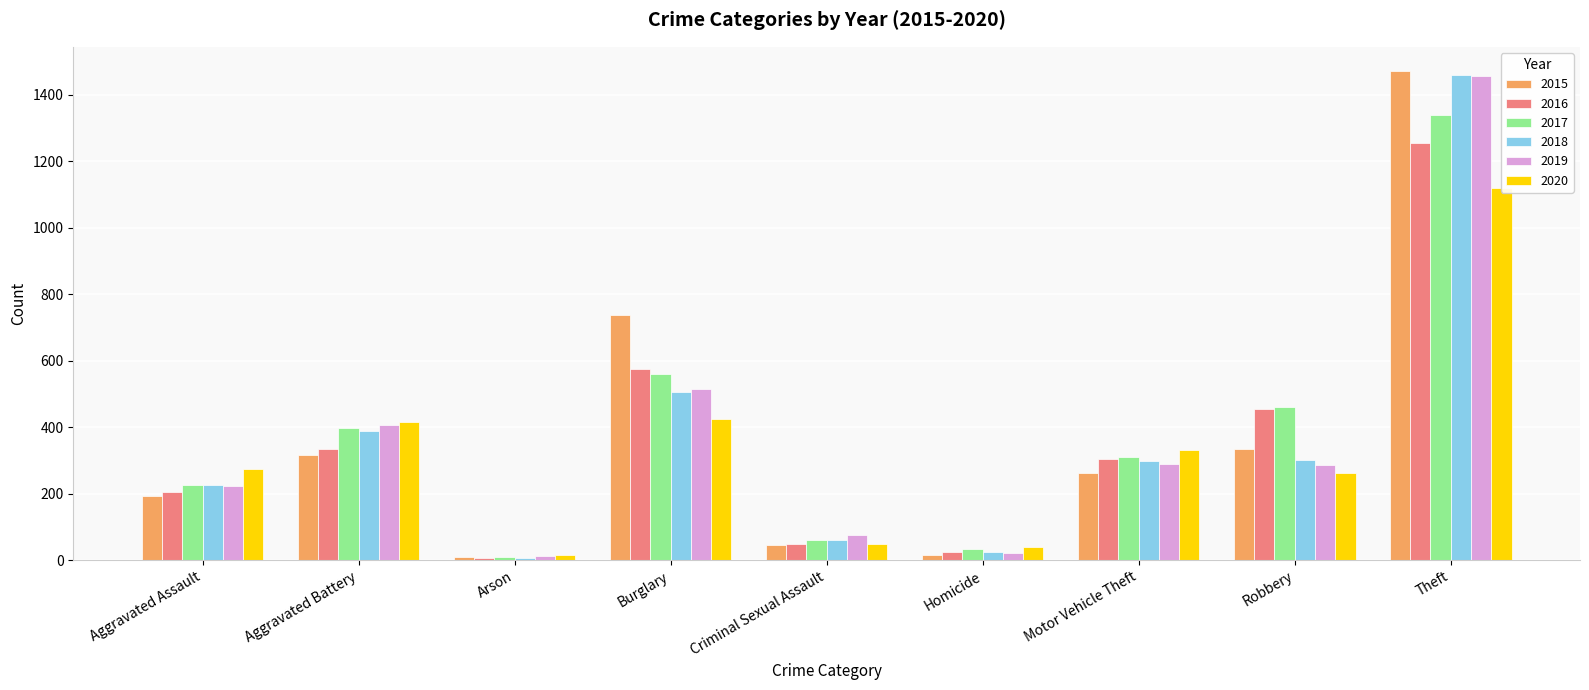

What is the minimum value for 2018?

7